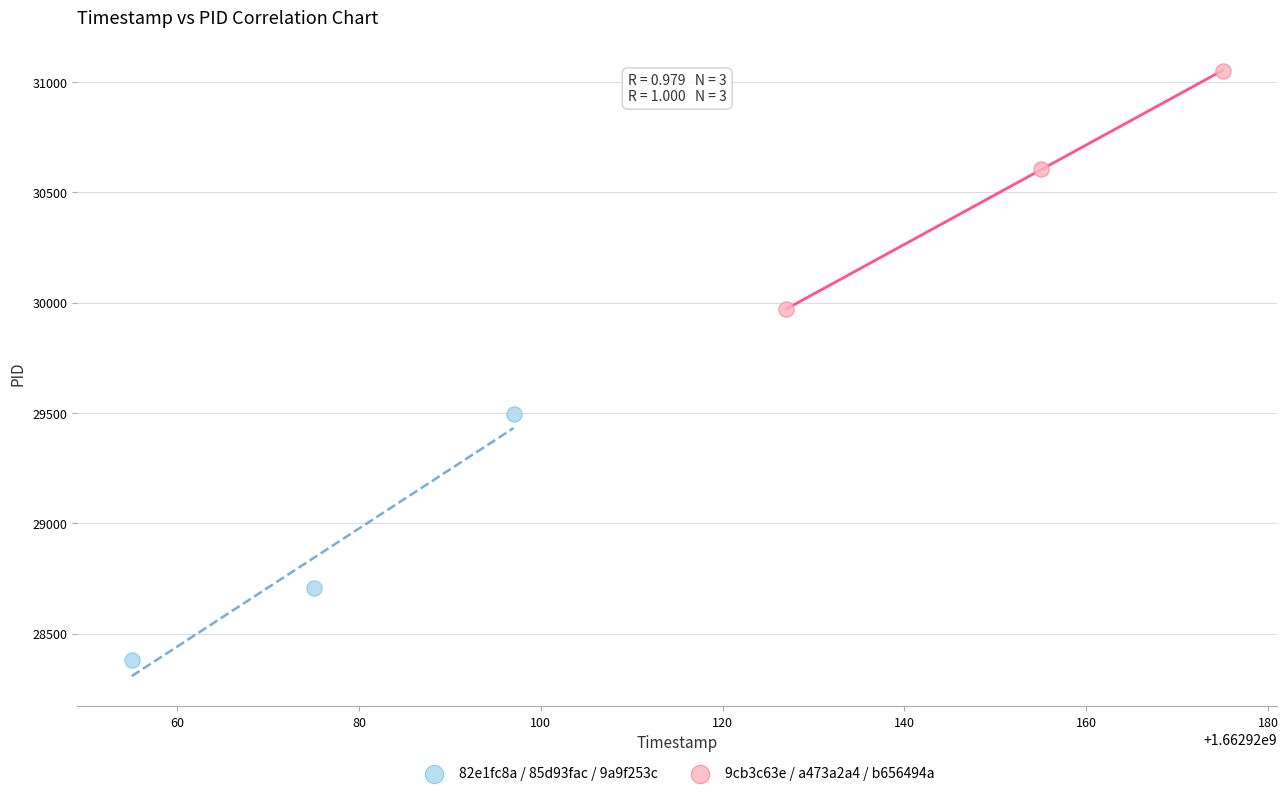

Which series contains the lowest Y value?

82e1fc8a / 85d93fac / 9a9f253c